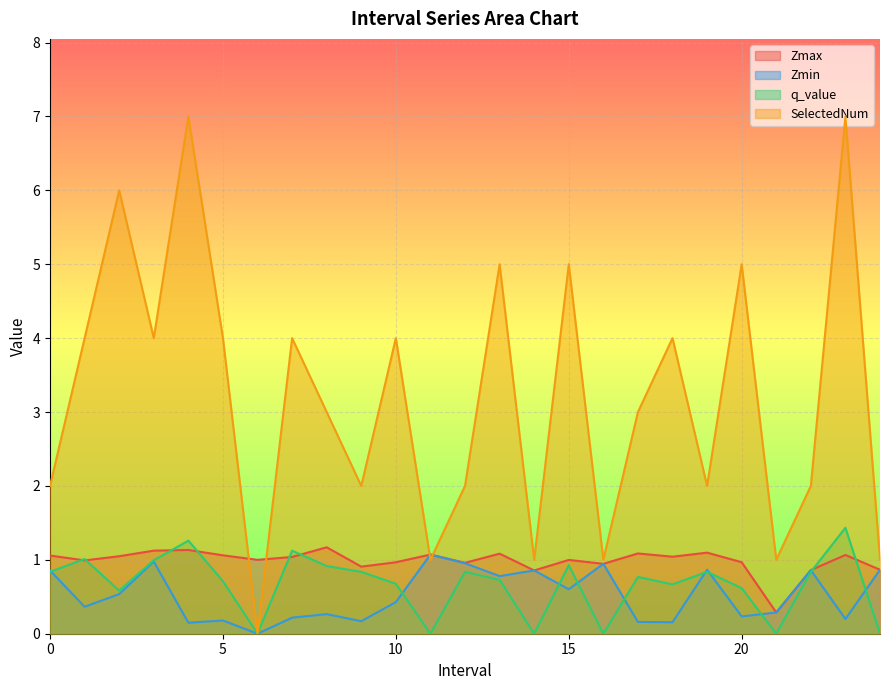

How many times do Zmin and q_value cross each other?

10